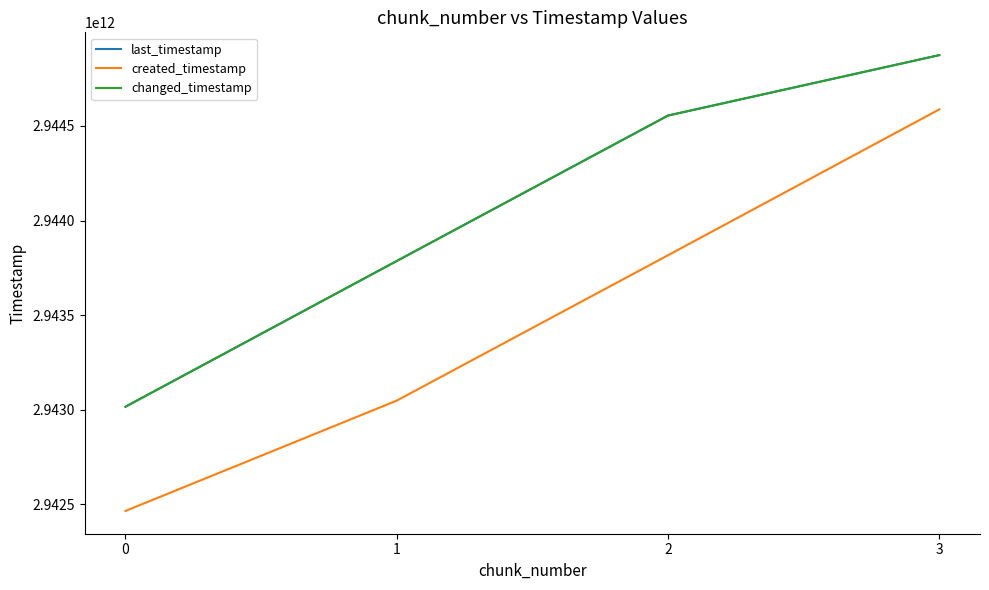

What value does the changed_timestamp series have at 3?

2944874017919